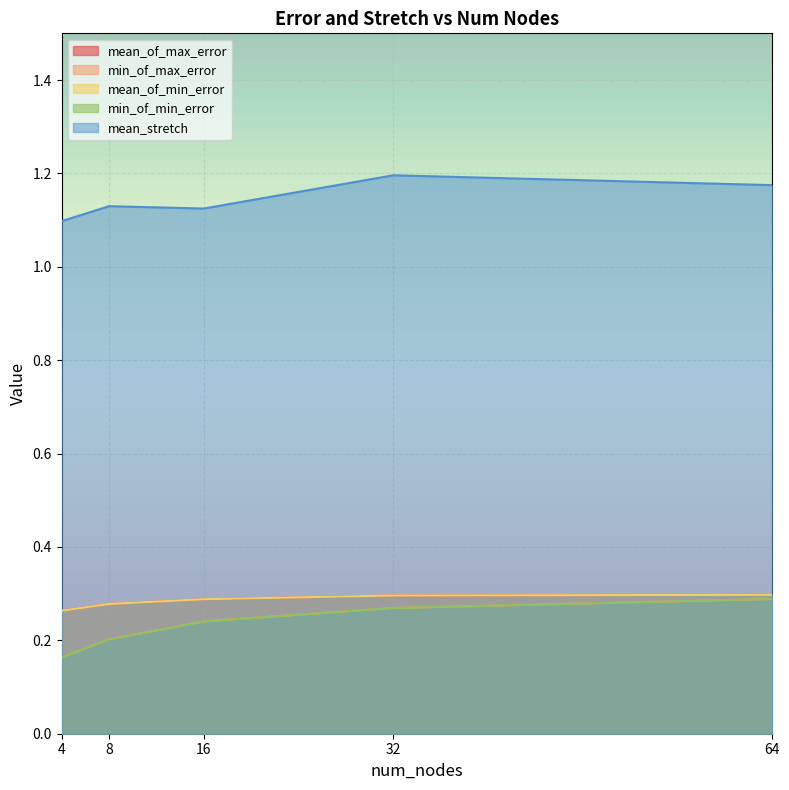

The mean_of_max_error series shows 0.1 at 64. True or false?

False